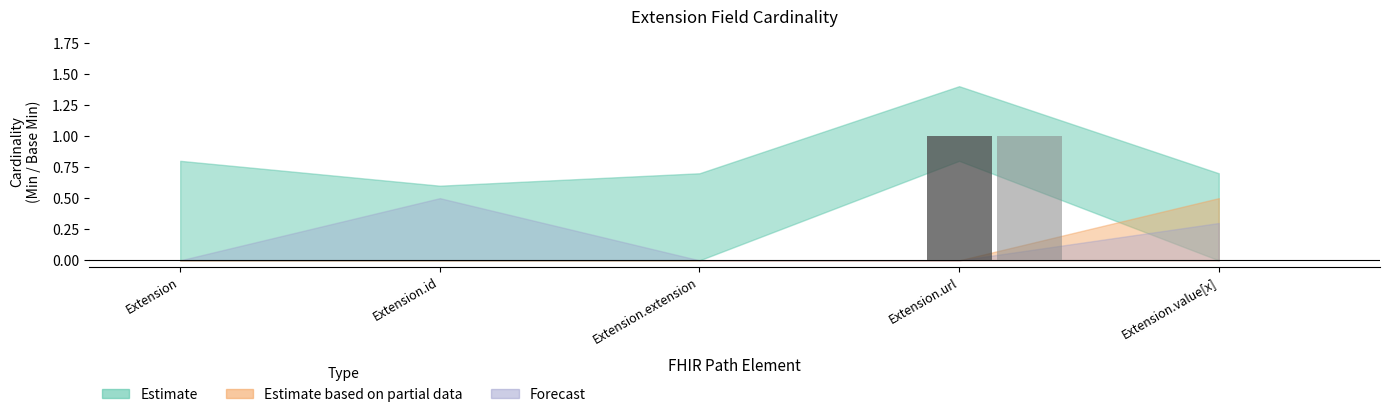

At which category is the sum across all series the highest?

Extension.url